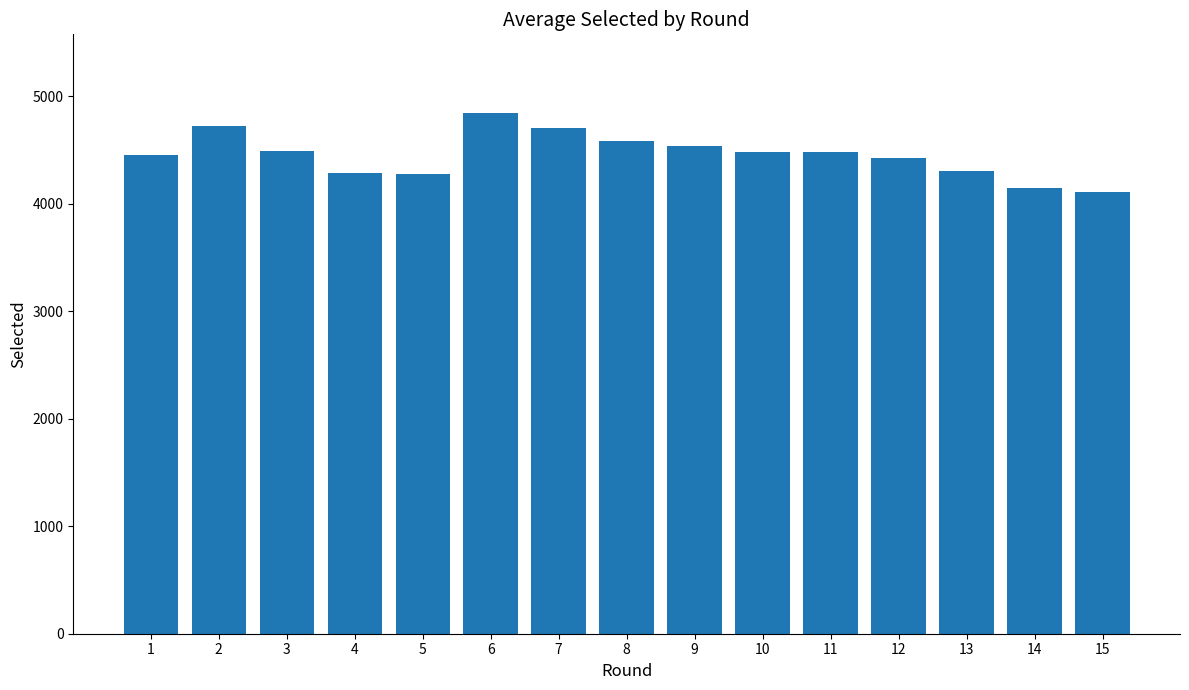

The value at 1 is 4450. True or false?

True